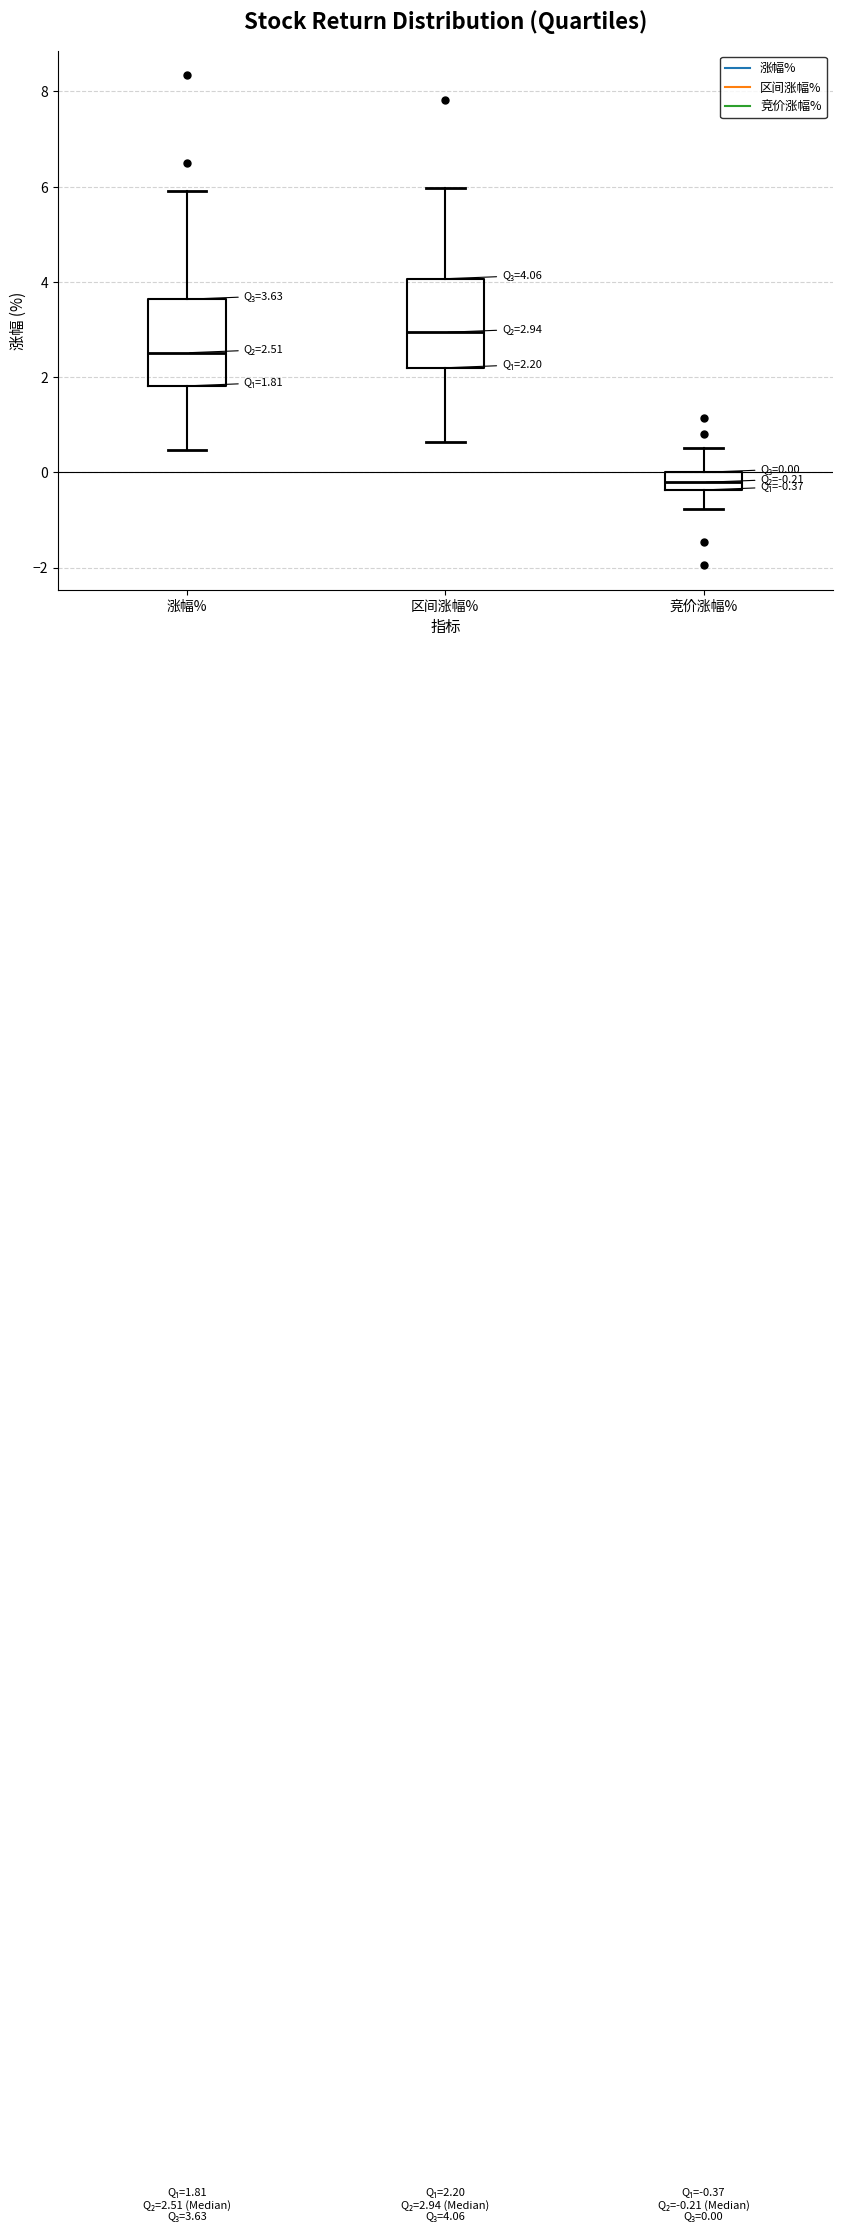

Which box's median line is the lowest?

竞价涨幅%